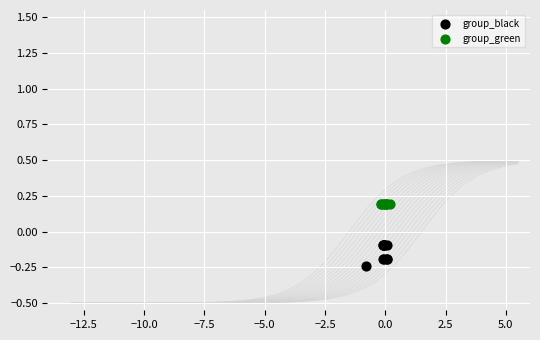

Which series has the largest Y range (max minus min)?

group_black